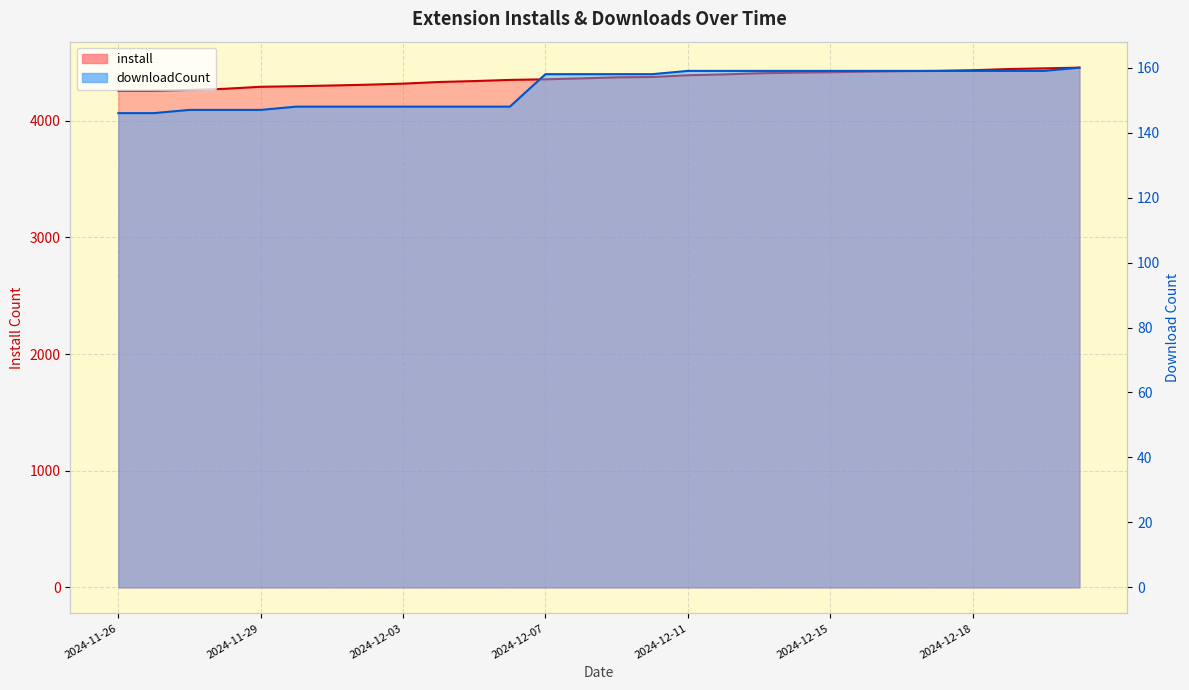

What is the difference between the maximum and second lowest values in the downloadCount series?

14